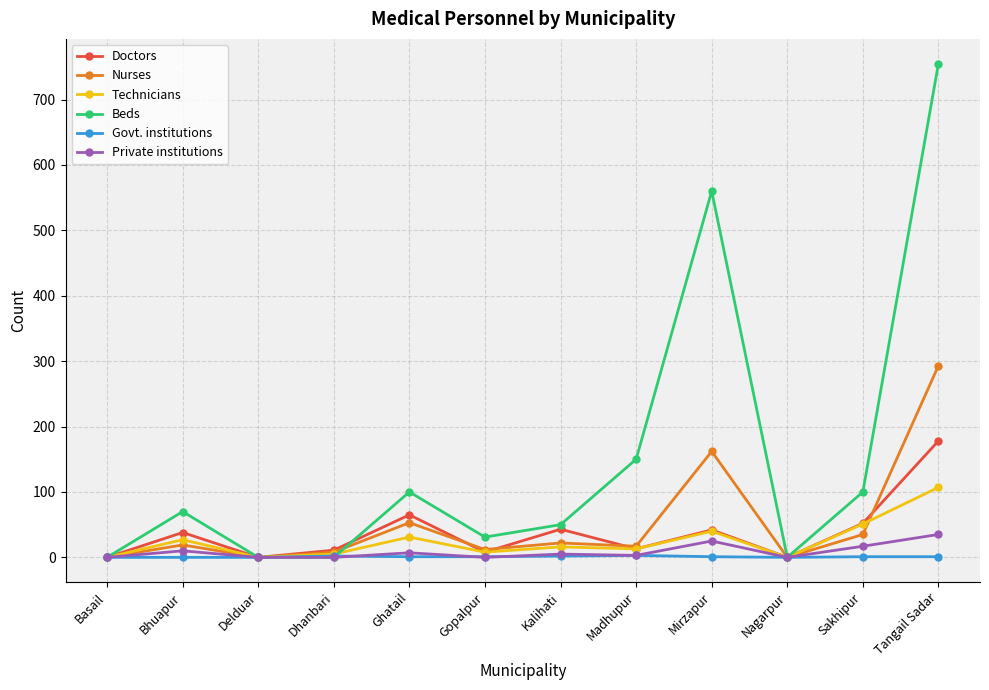

The value of Beds at Dhanbari is 300. True or false?

False